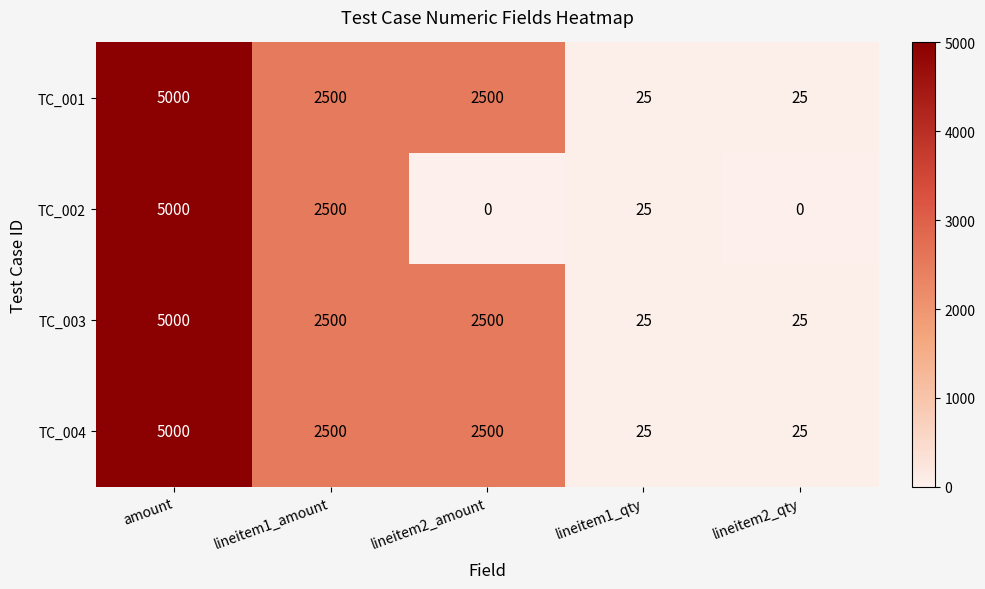

Between lineitem1_qty and lineitem2_qty, which series saw the biggest shift?

TC_002